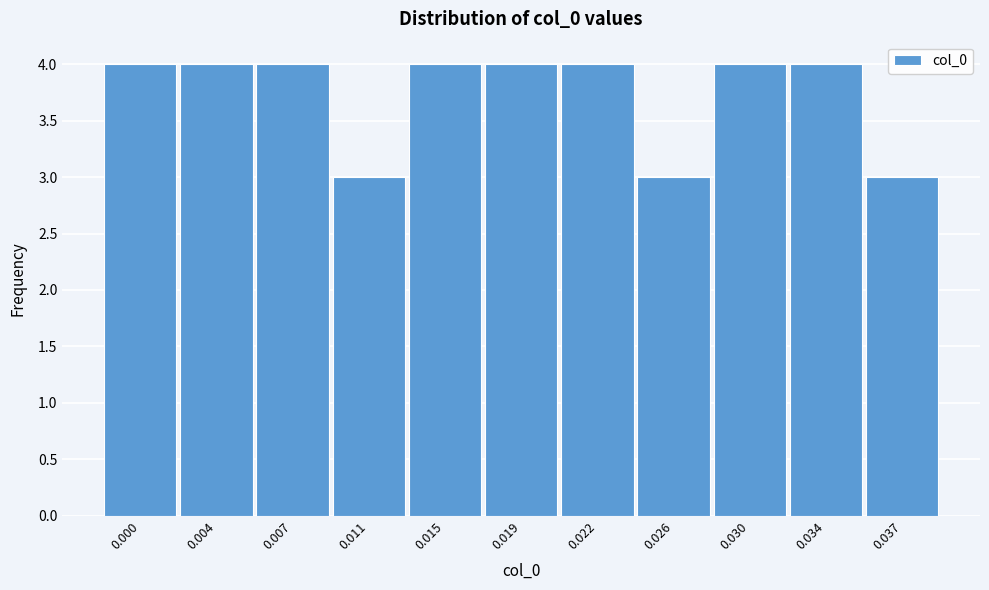

Reading left to right, transcribe all the data shown in this chart.

0.000=4	0.004=4	0.007=4	0.011=3	0.015=4	0.019=4	0.022=4	0.026=3	0.030=4	0.034=4	0.037=3